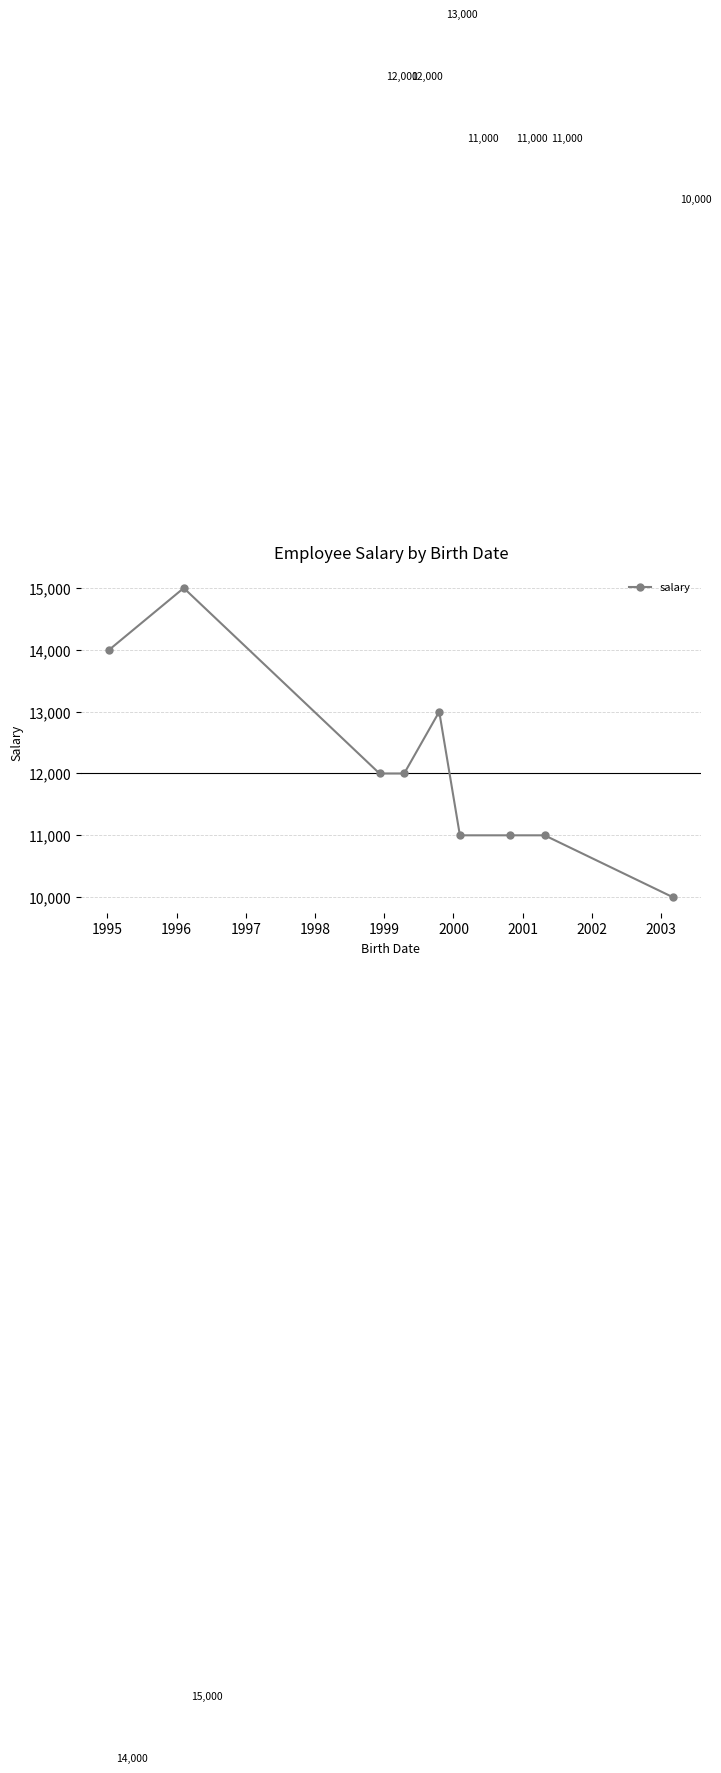

What is the value of the 3rd point from the left?

12000